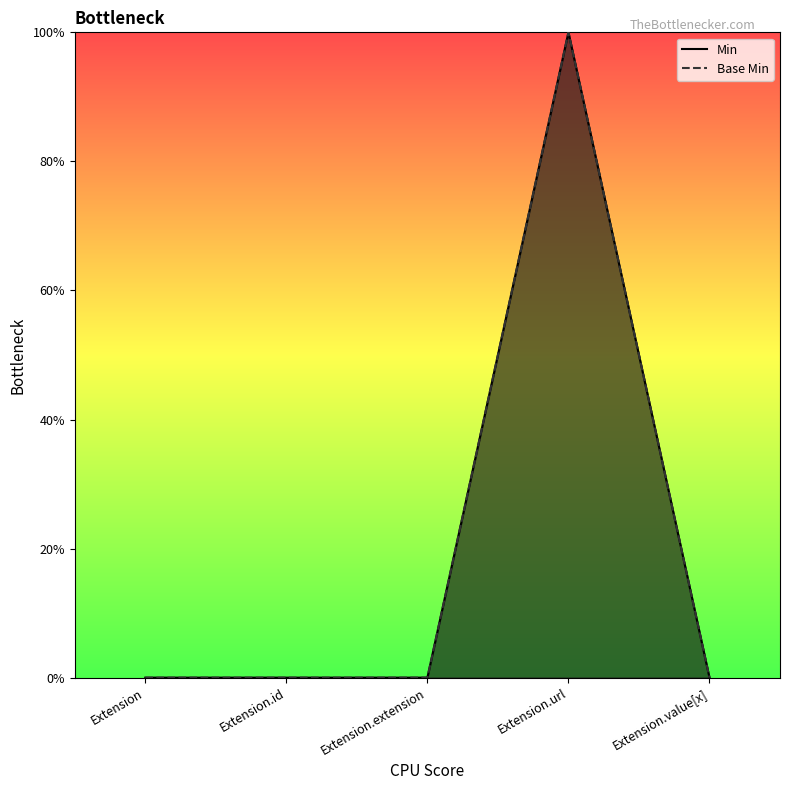

The Min series shows 1 at Extension.url. True or false?

True